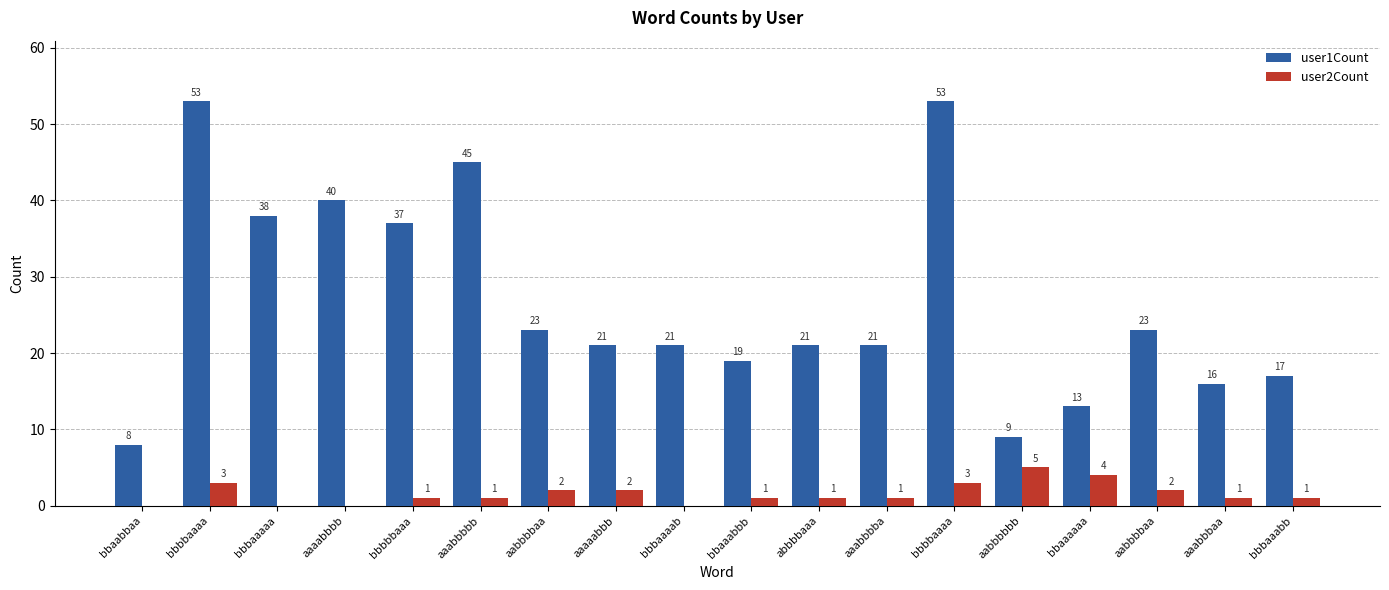

At how many categories does at least one series exceed 29?

6